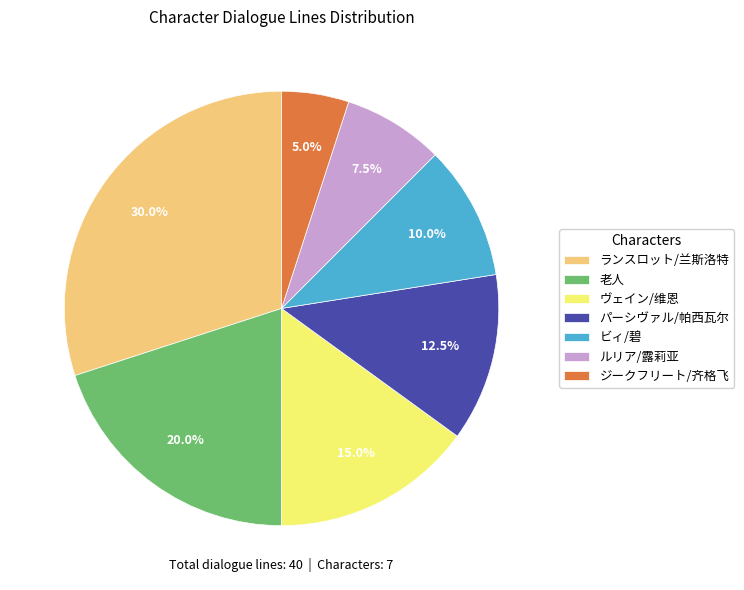

Between ルリア/露莉亚 and パーシヴァル/帕西瓦尔, which is larger?

パーシヴァル/帕西瓦尔